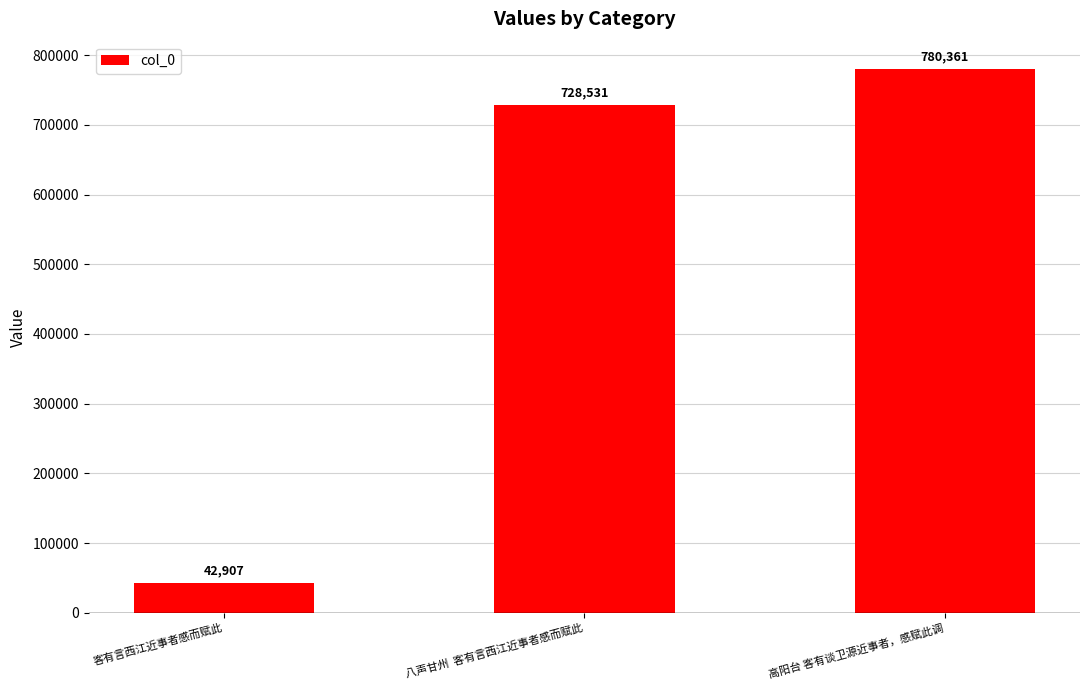

What is the difference between the maximum and second lowest values?

51830